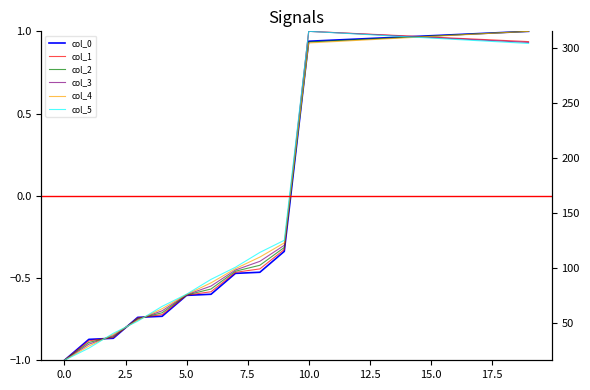

Is it true that col_2 equals 1.3 at 12?

False